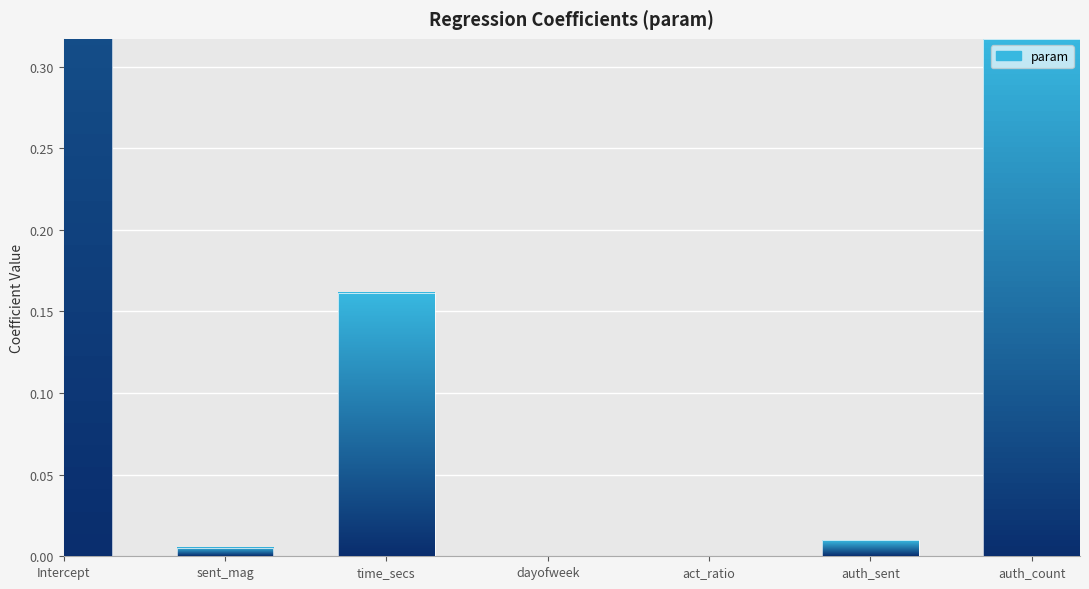

Does the chart contain stacked bars?

No